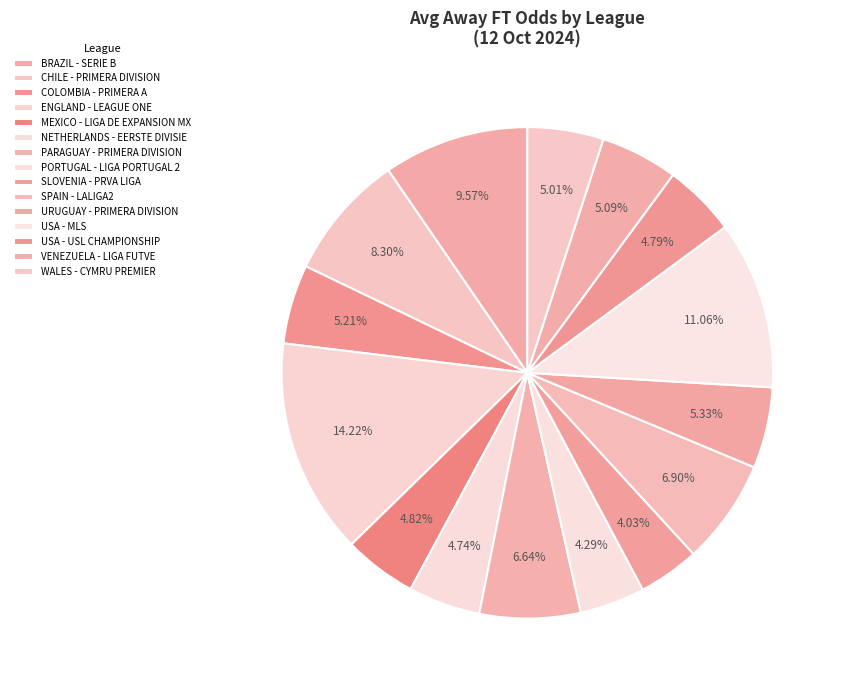

Do WALES - CYMRU PREMIER and USA - MLS together represent more than half of the pie?

No